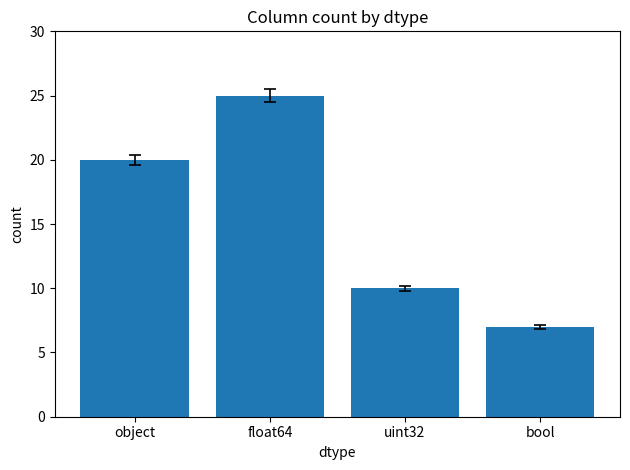

At which category does the chart reach its minimum across all series?

bool